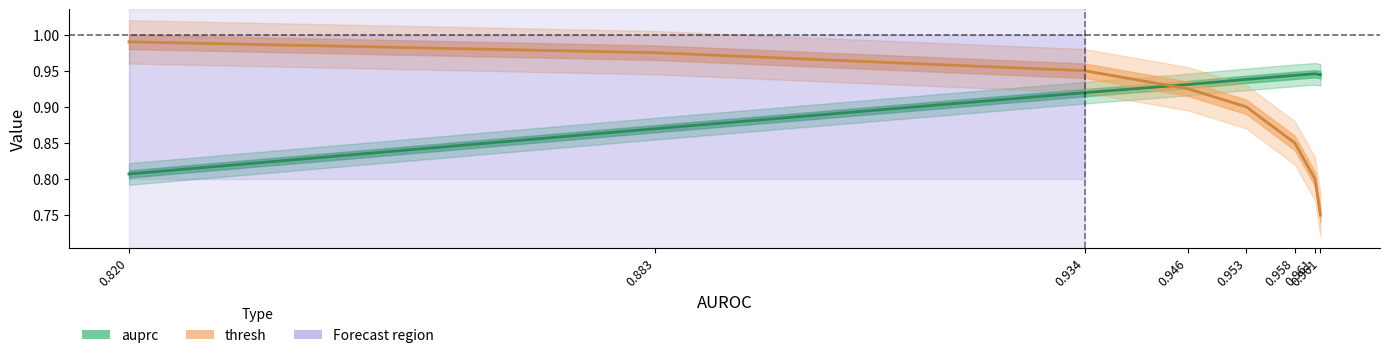

True or false: thresh has more than 1 interior local peaks.

False